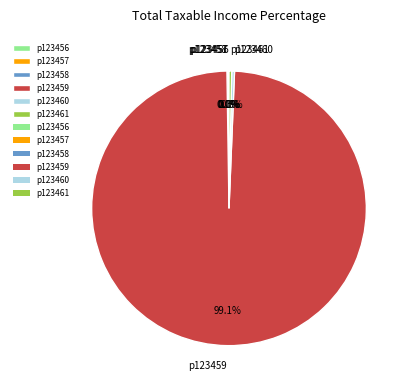

Does p123459 represent more than half of the total?

Yes